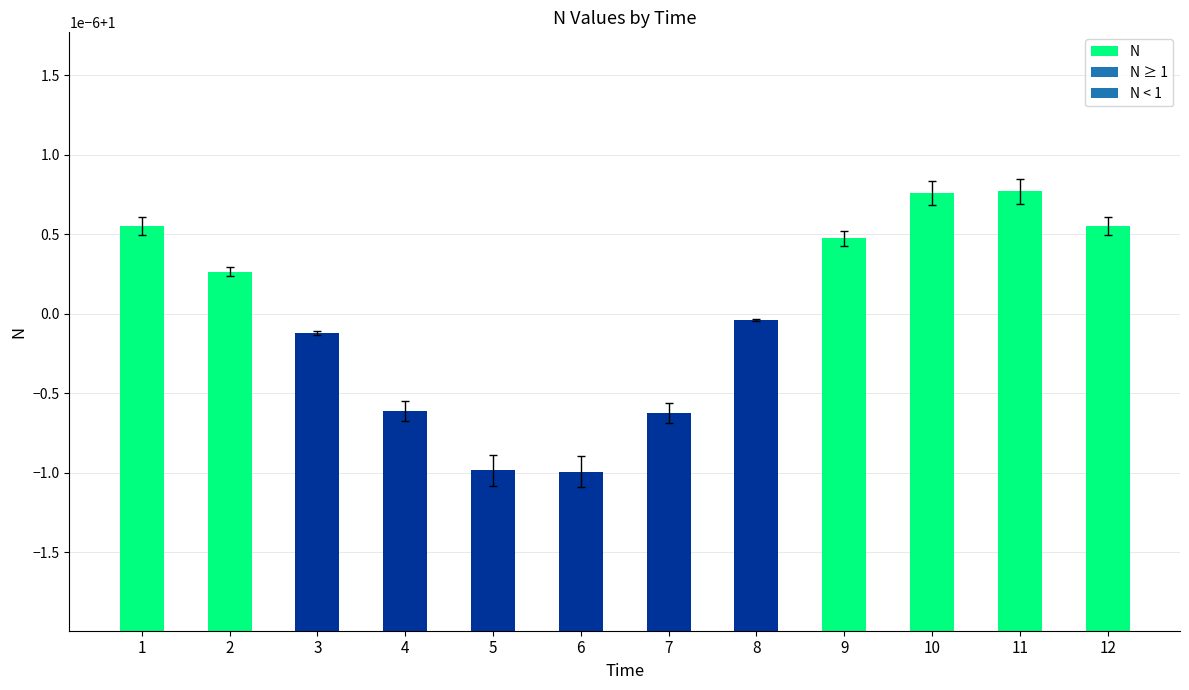

Does the chart contain any negative values?

No